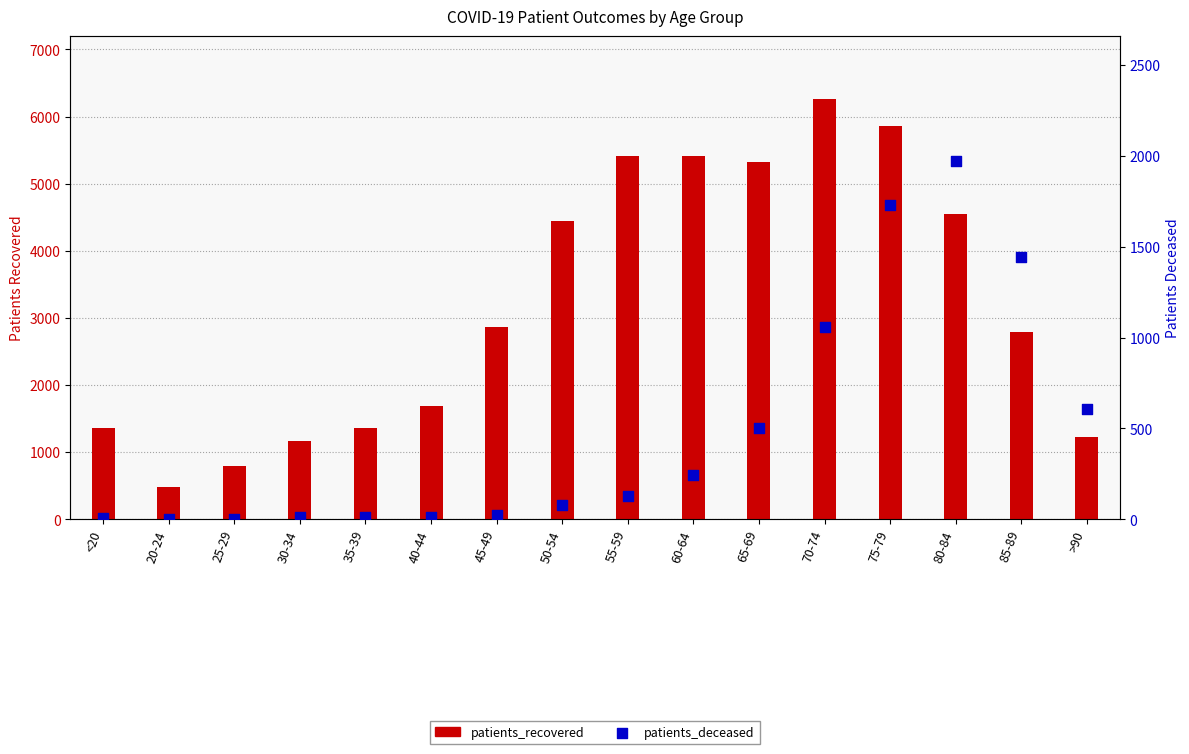

Which series has the largest Y range (max minus min)?

patients_recovered